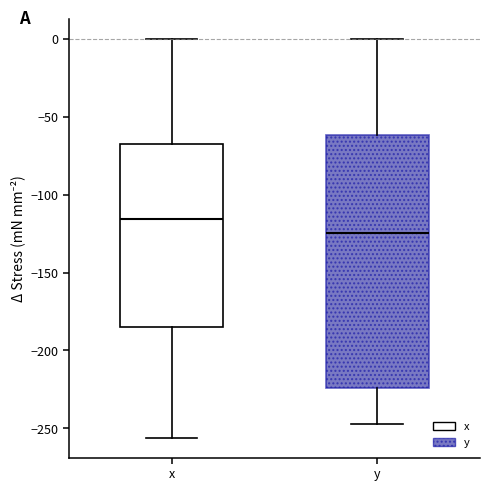

Which box has the lowest median line?

y